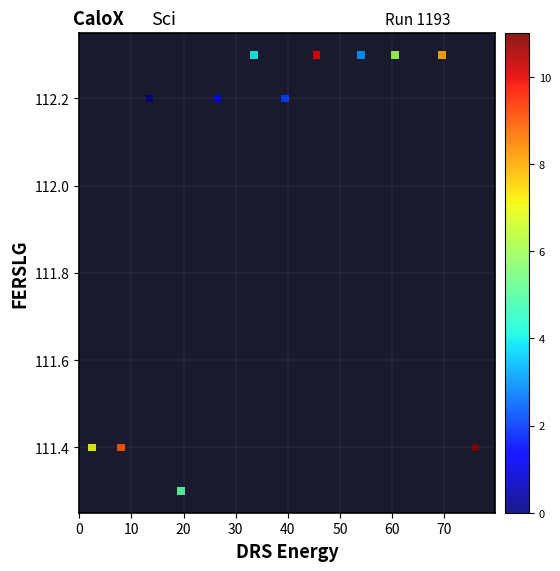

What Y value in the scatter plot is closest to 111?

111.3